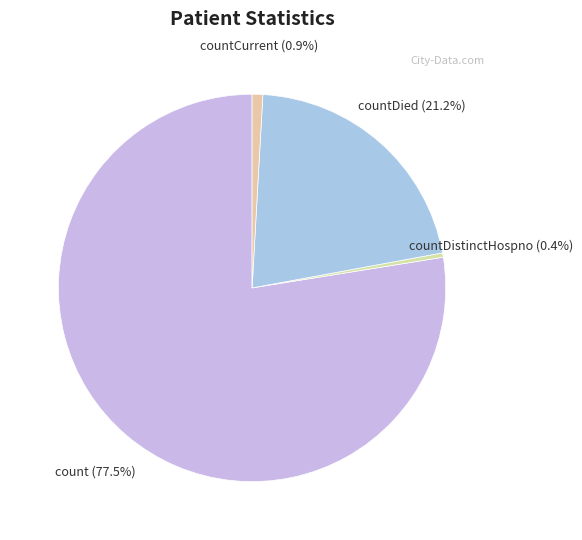

Is it true that countCurrent is 1% of the pie?

True